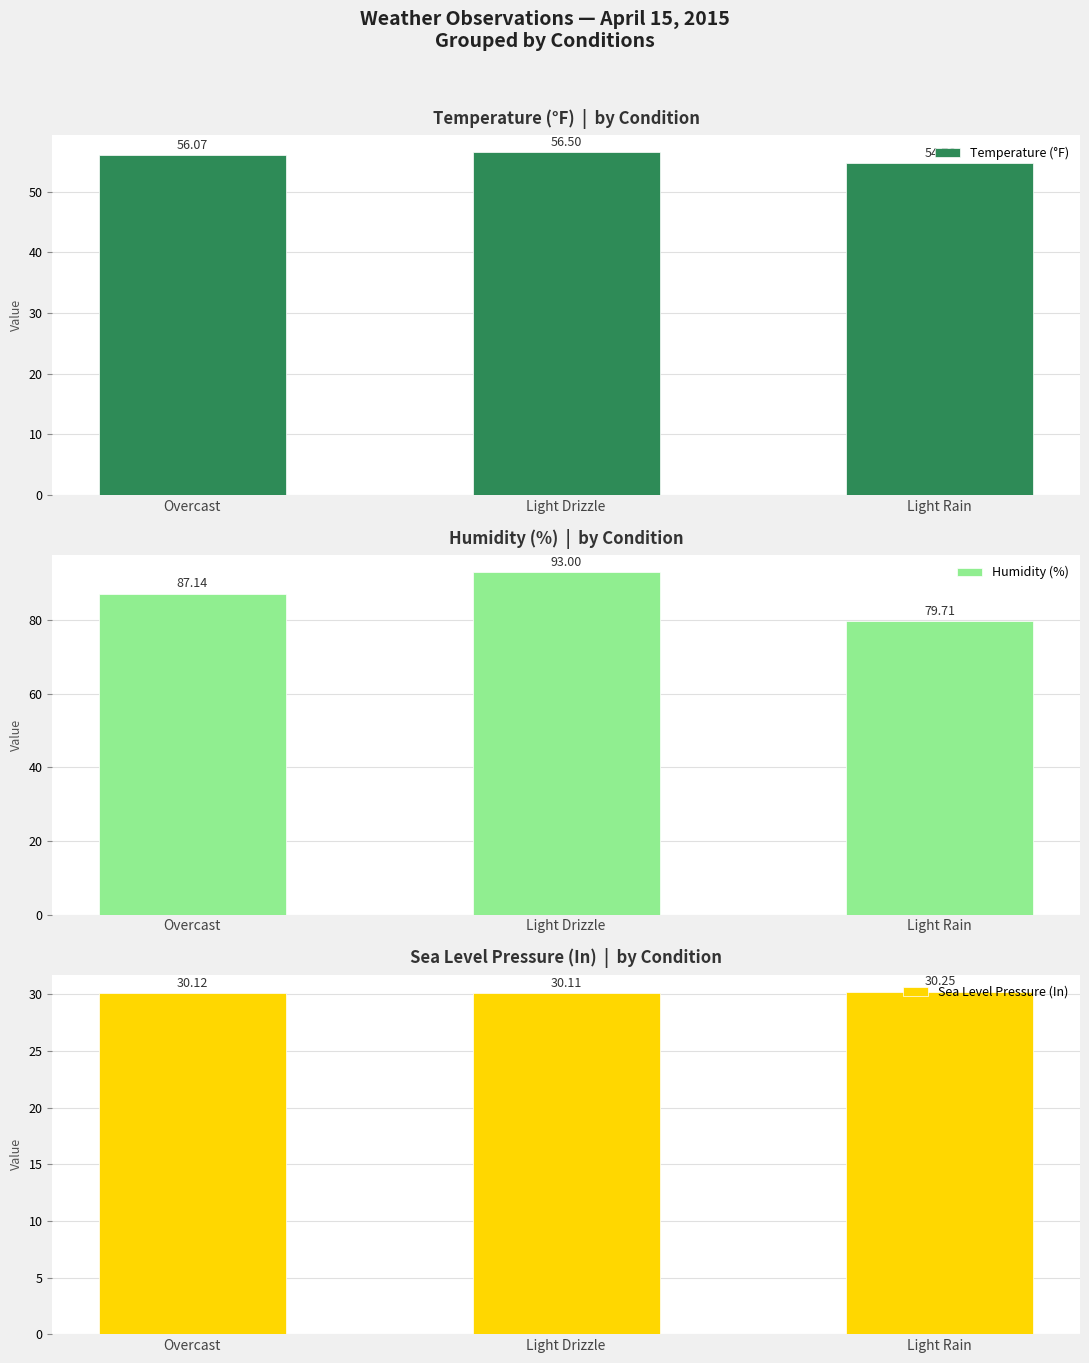

What is the total value across all series at Light Drizzle?

179.6